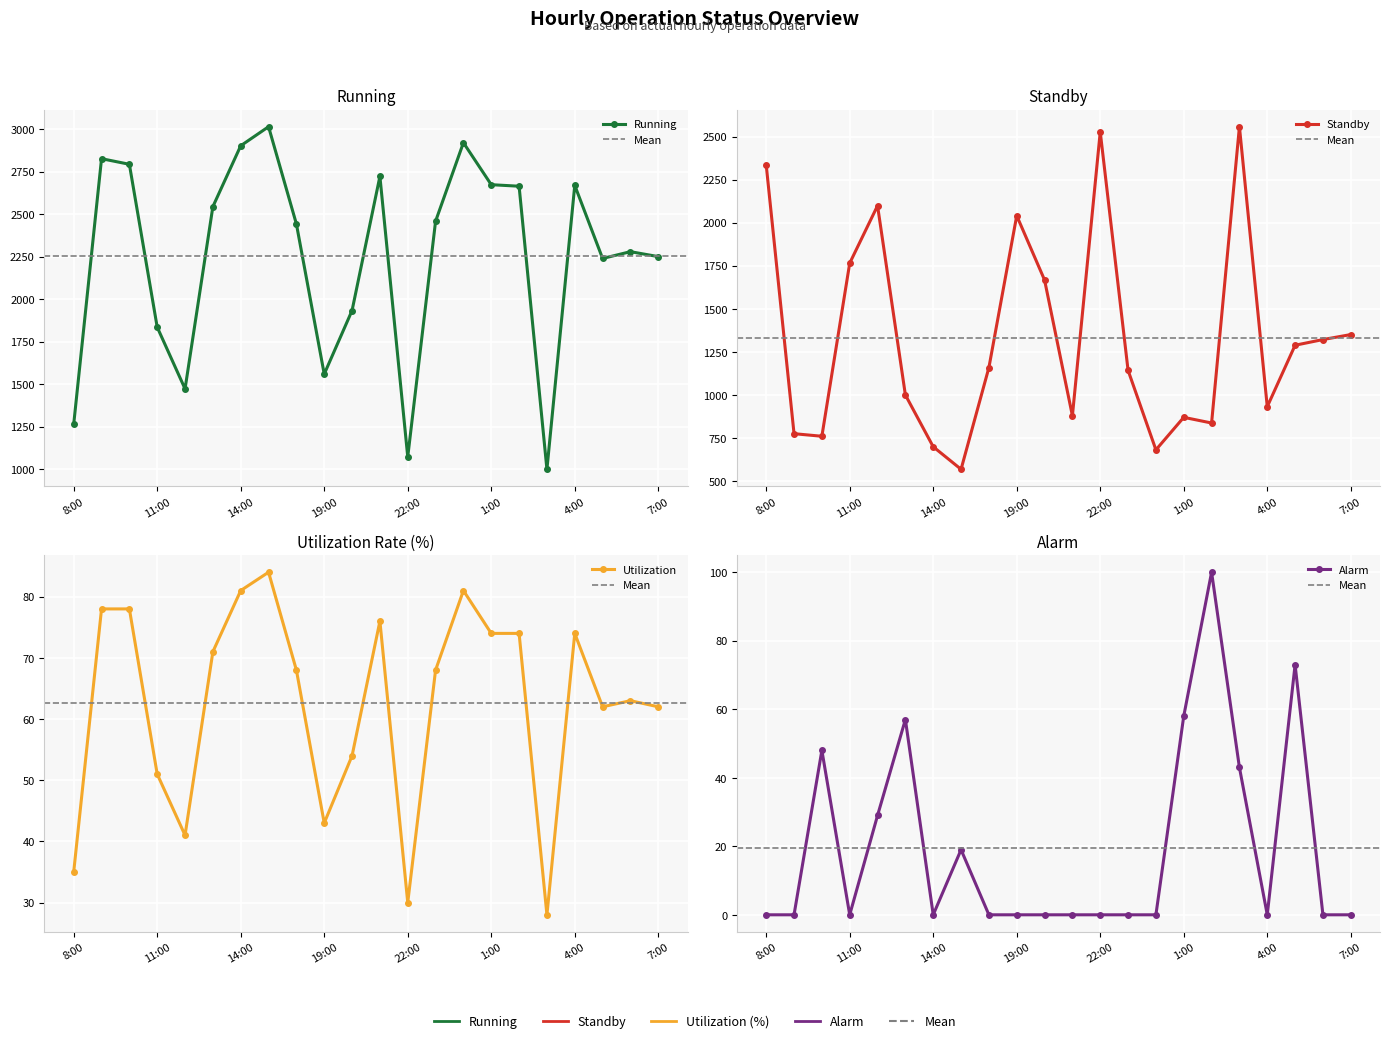

How many values in the Running series are below 2458?

11